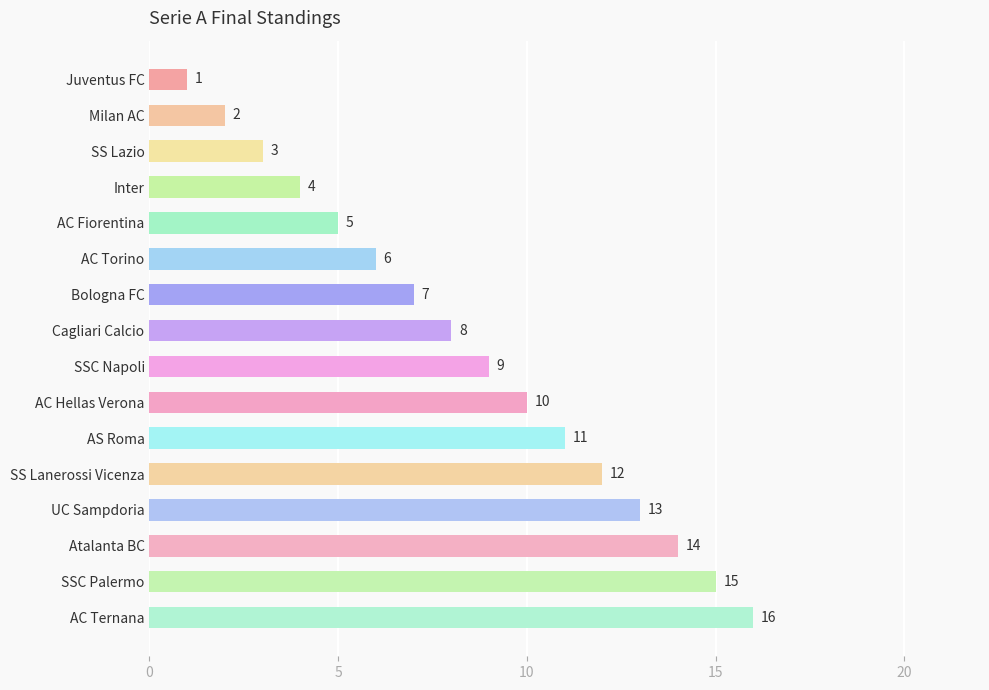

List the labels in order of value, smallest first.

Juventus FC, Milan AC, SS Lazio, Inter, AC Fiorentina, AC Torino, Bologna FC, Cagliari Calcio, SSC Napoli, AC Hellas Verona, AS Roma, SS Lanerossi Vicenza, UC Sampdoria, Atalanta BC, SSC Palermo, AC Ternana